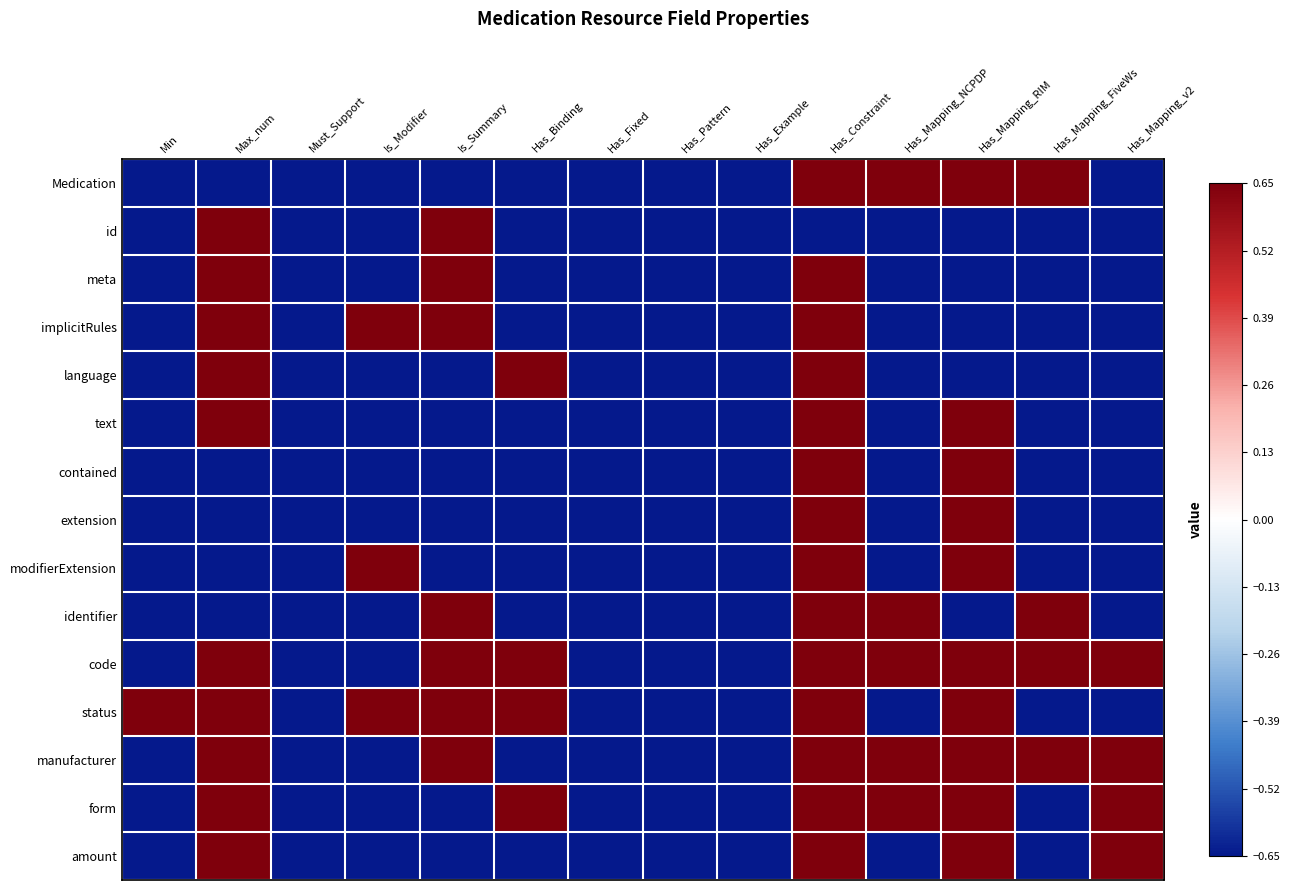

What is the greatest value displayed?

0.7